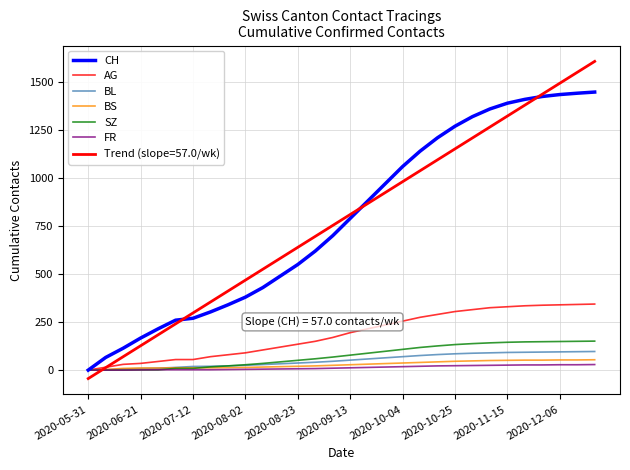

True or false: AG and CH cross at least once.

False